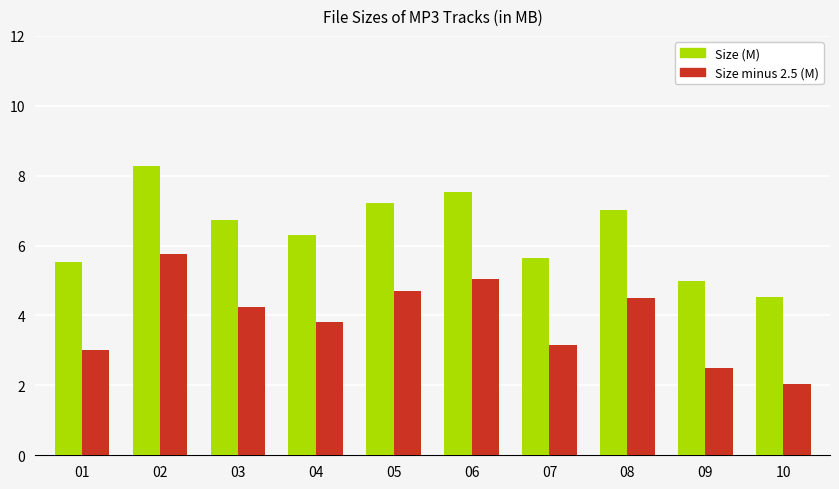

List the series in order of their peak value, lowest first.

Size minus 2.5 (M), Size (M)